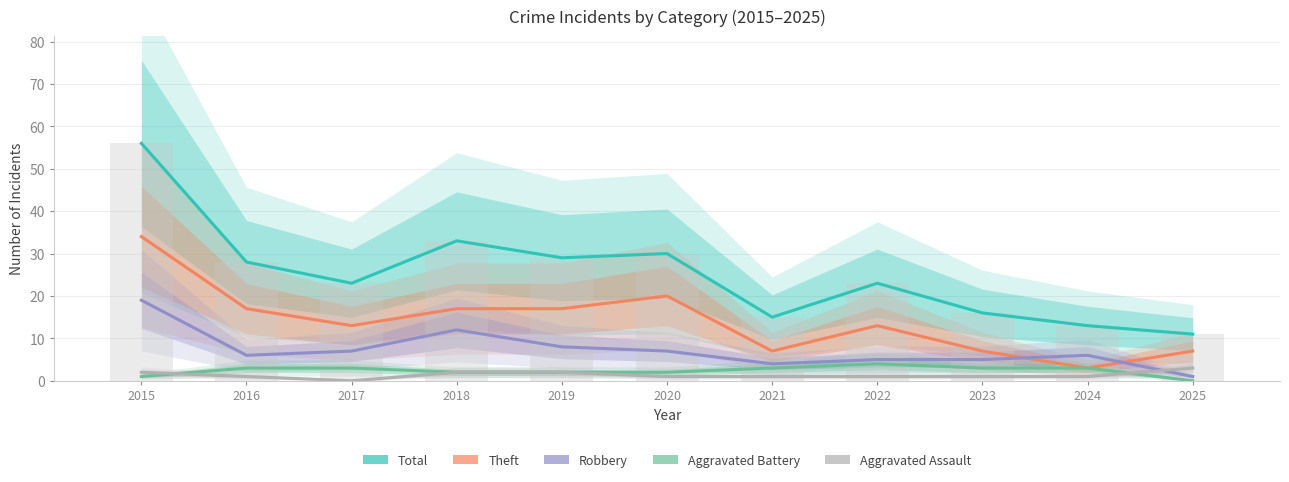

Are the bars horizontal?

No